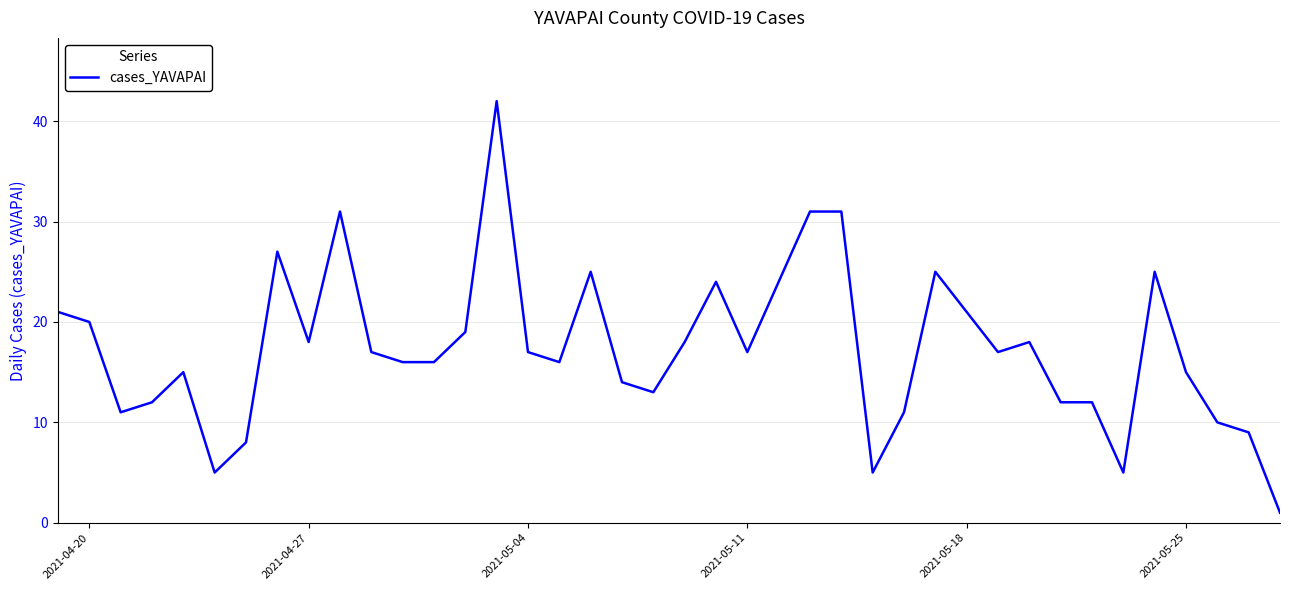

What is the average value?

17